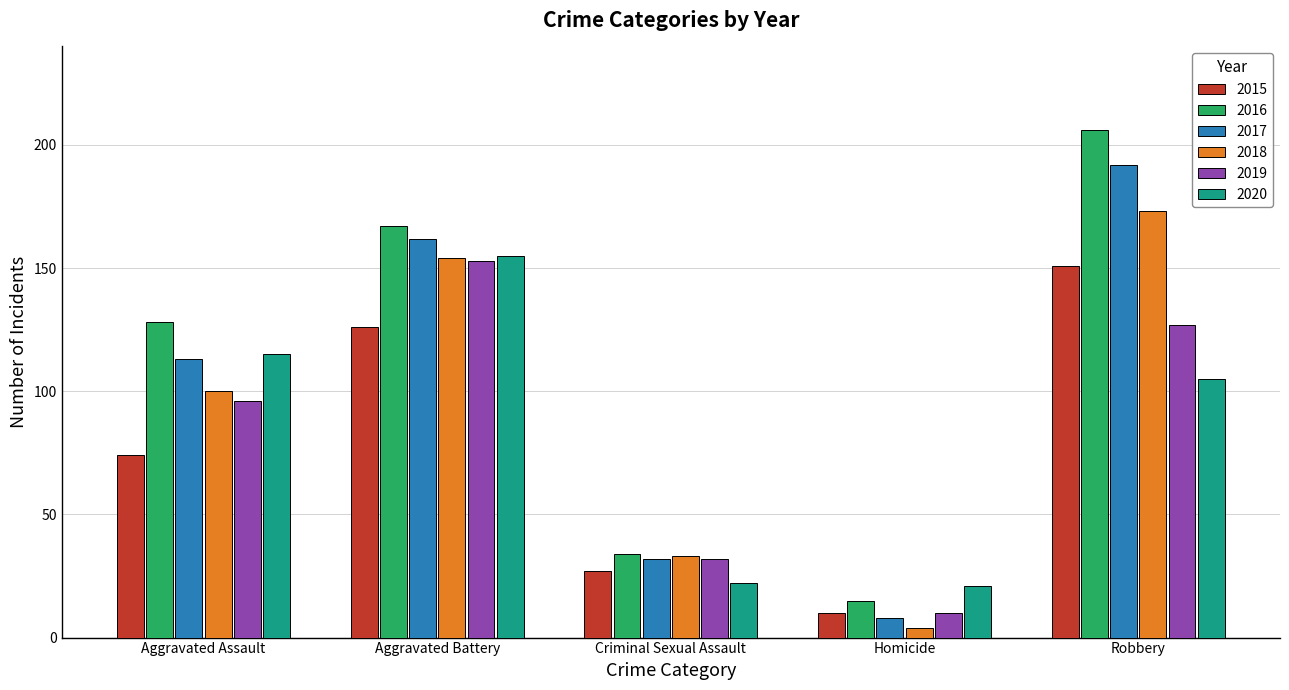

Is it true that 2016 equals 5 at Homicide?

False